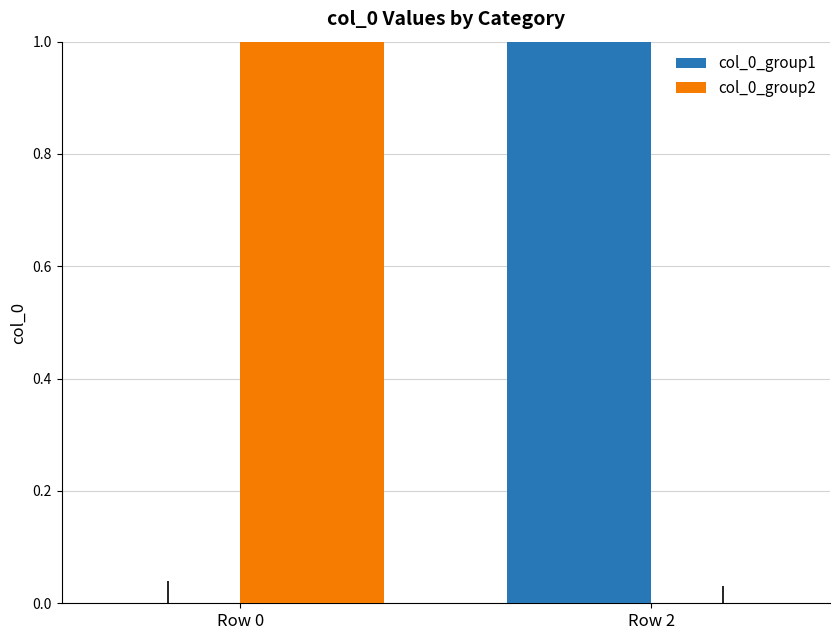

Which category has the highest value in the col_0_group1 series?

Row 2